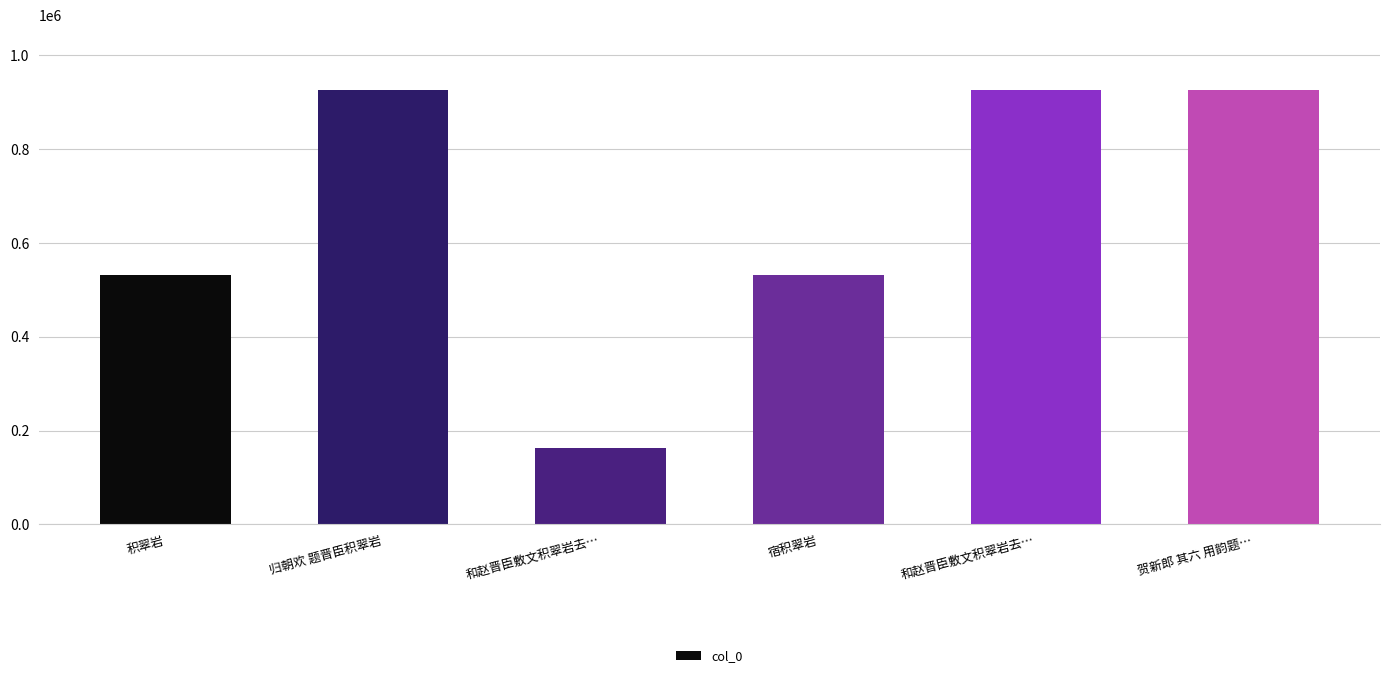

Are the bars grouped side by side (vs. stacked)?

No